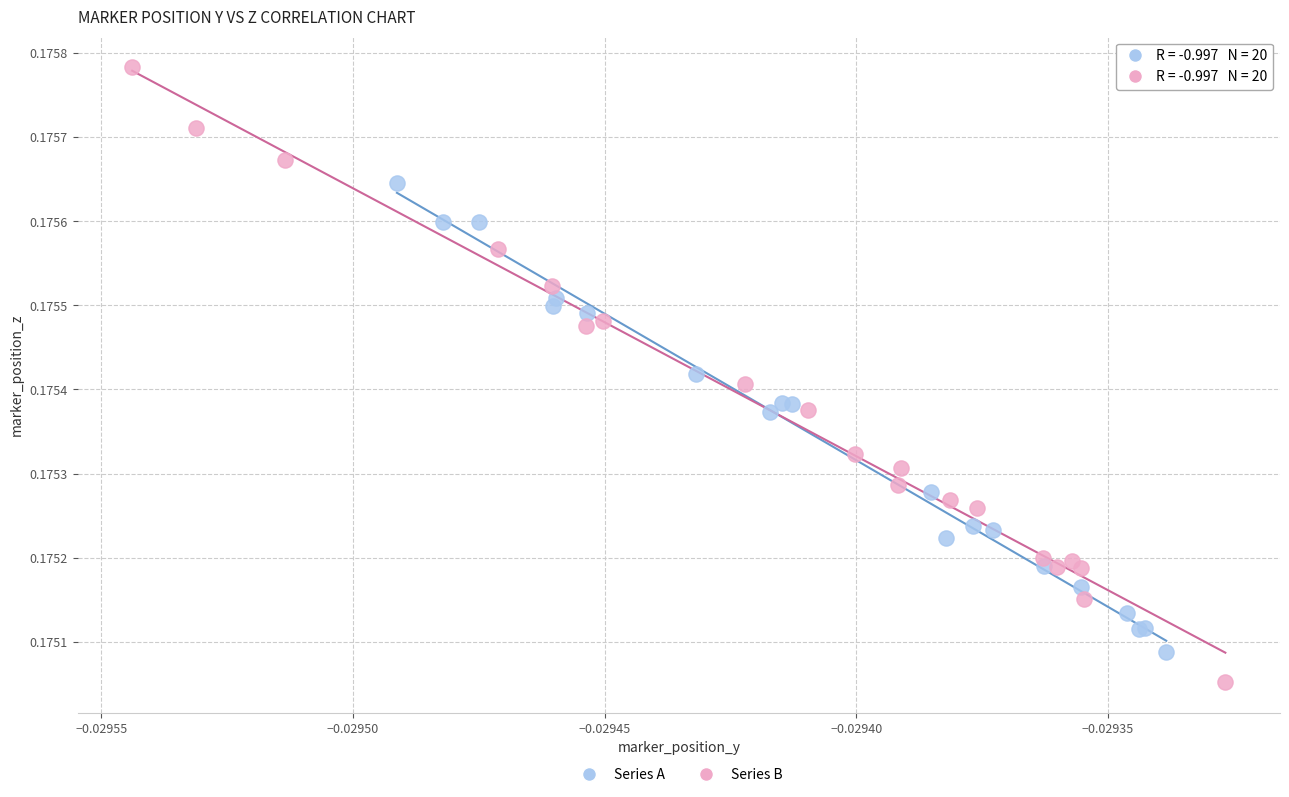

Which series has the widest spread of Y values?

Series B